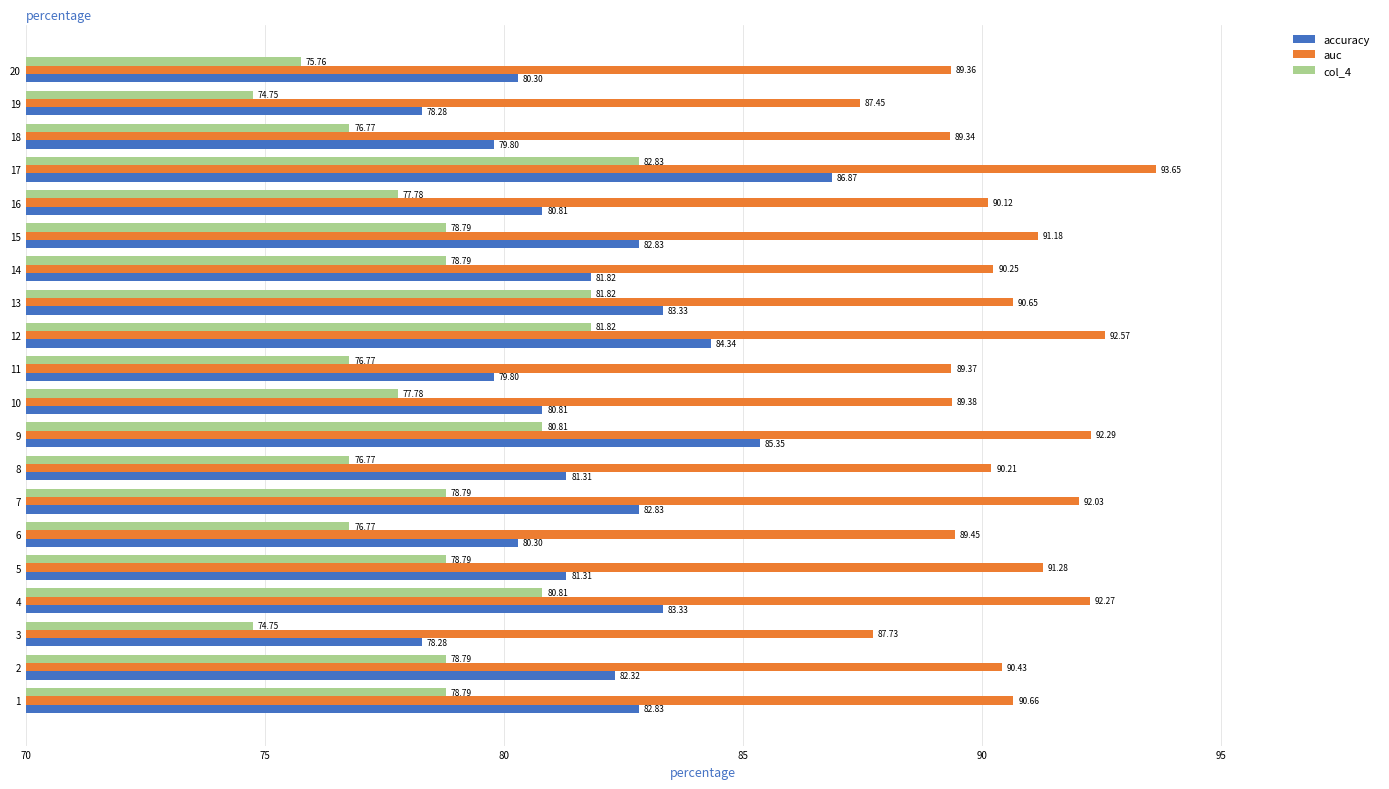

Which series has the largest total across all categories?

auc